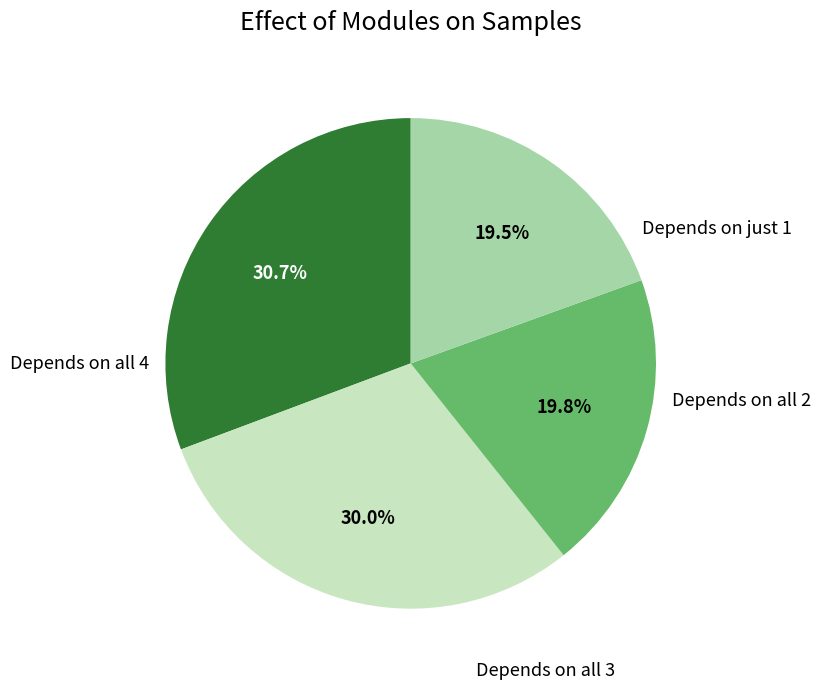

Is there a majority slice in this chart?

No